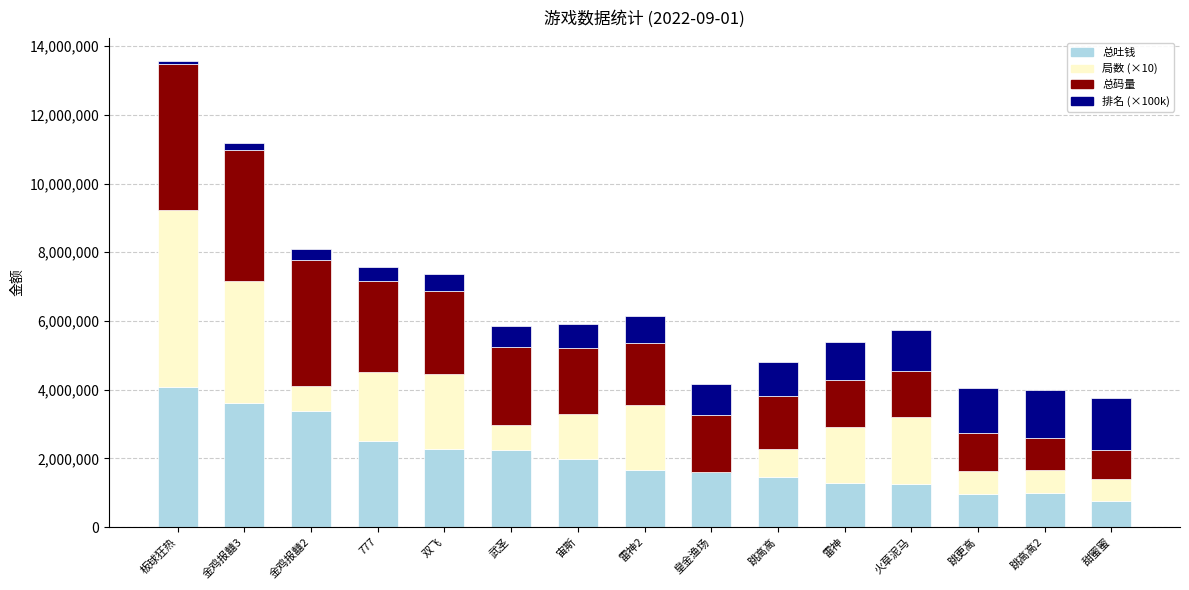

At which category is the sum across all series the highest?

板球狂热